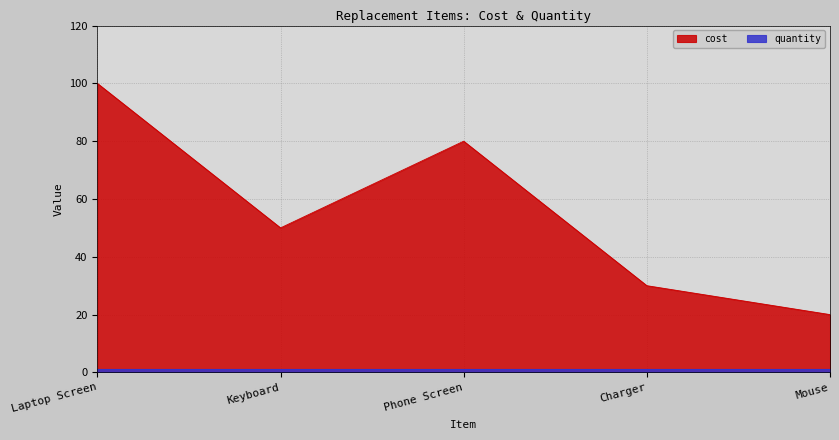

What is the value of the 2nd point from the left?

50.0